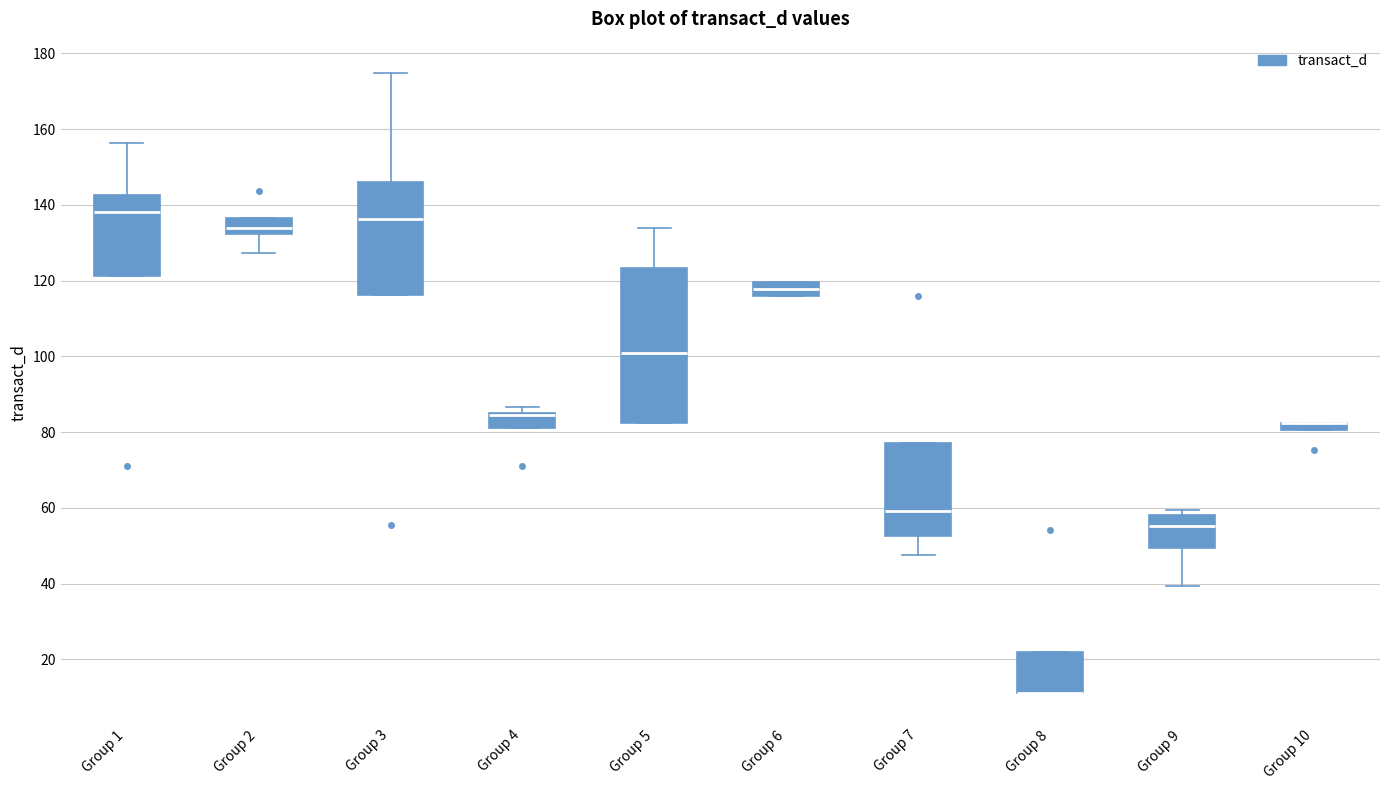

Which box is the tallest, from its lower edge to its upper edge?

Group 5